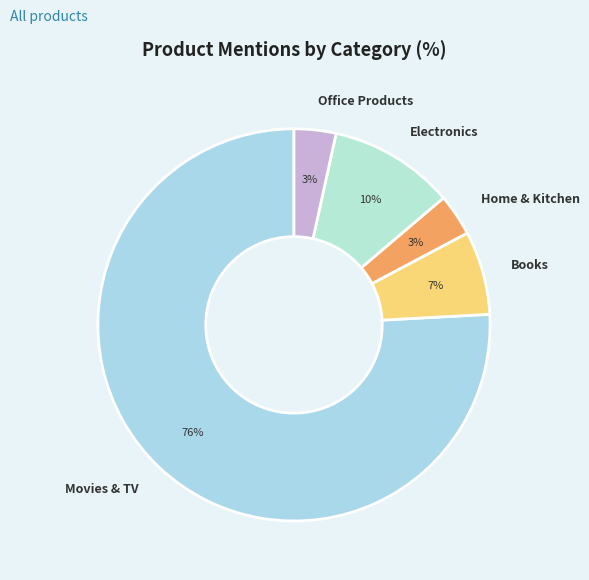

Which has a higher value, Books or Electronics?

Electronics